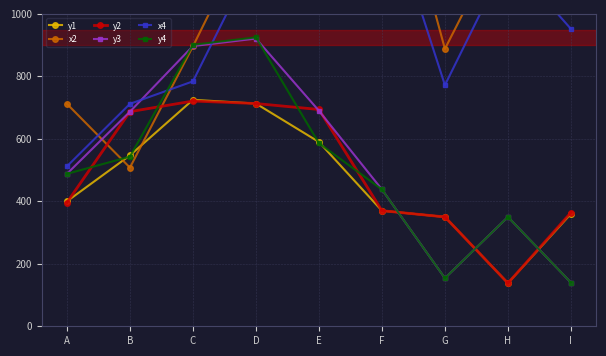

Rank the series at F from lowest to highest value.

y1, y2, y3, y4, x4, x2